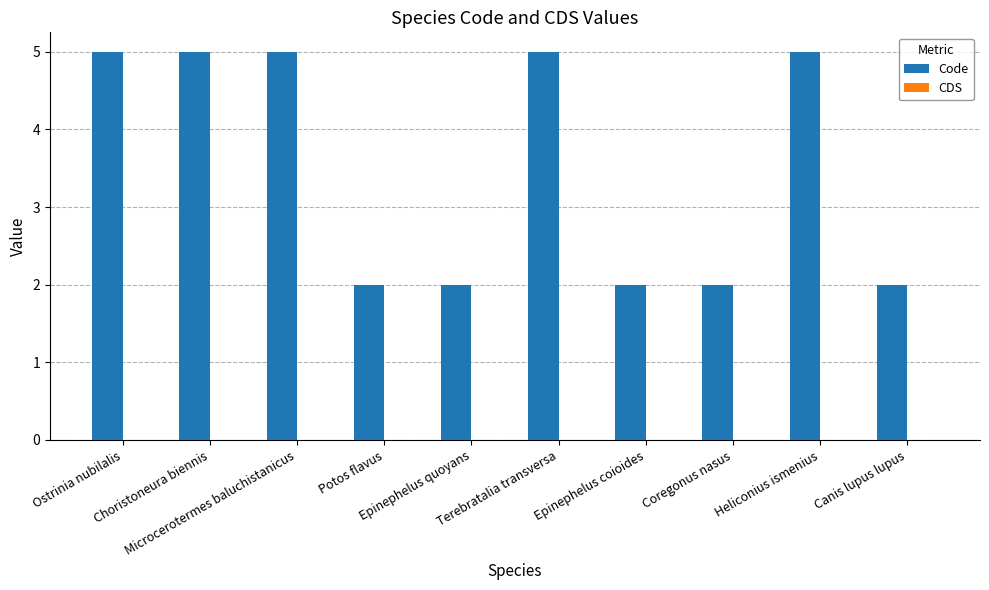

What is the maximum value shown in the chart?

5